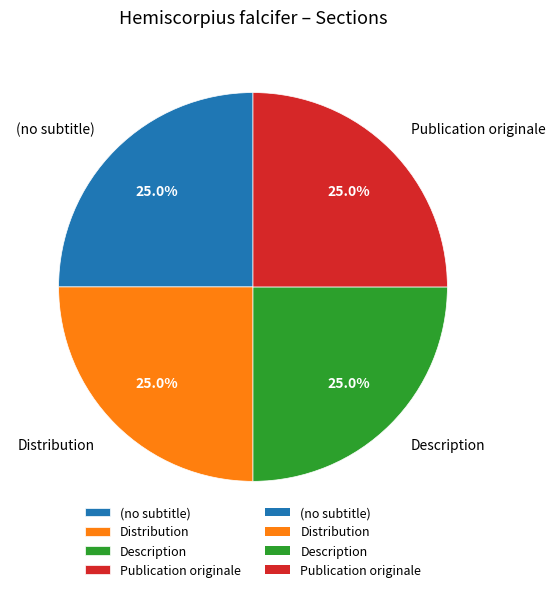

What is the ratio of the value at Publication originale to the value at Distribution?

1.0